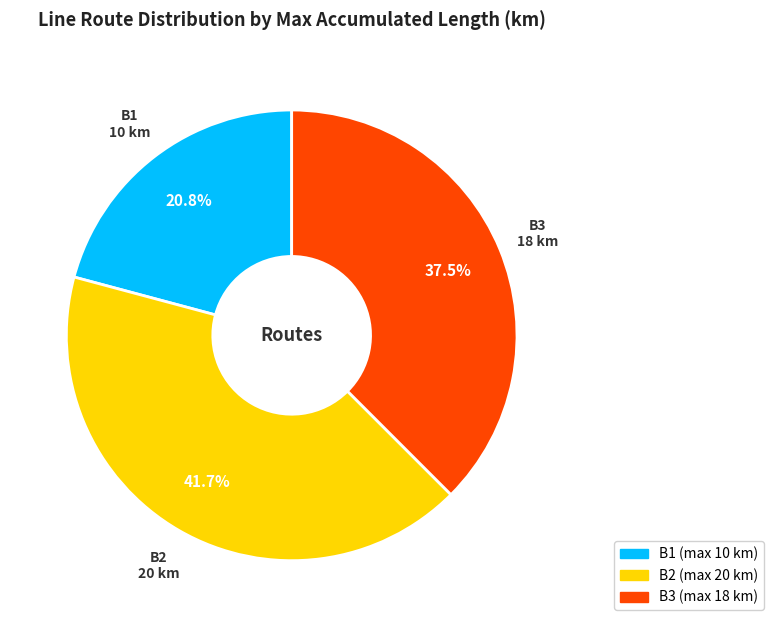

The B3 slice represents 46% of the pie. True or false?

False